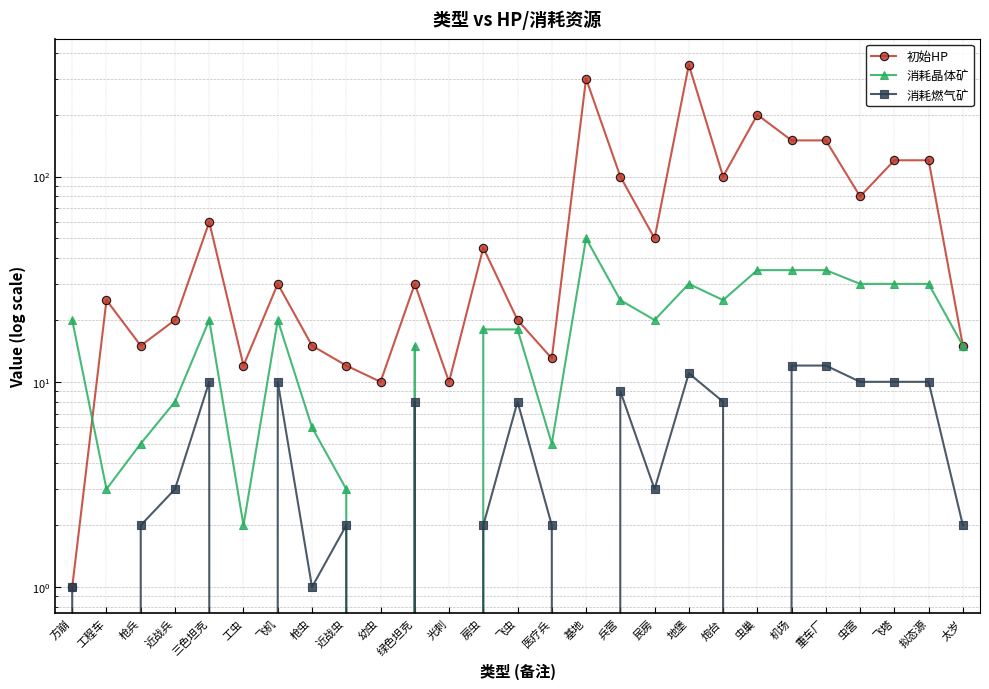

What is the sum of all 初始HP values?

2053